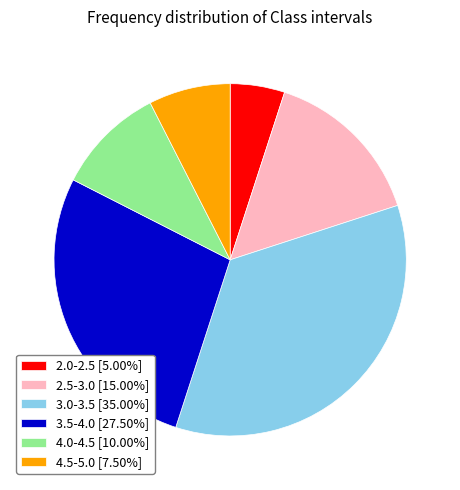

Does any single category account for the majority?

No